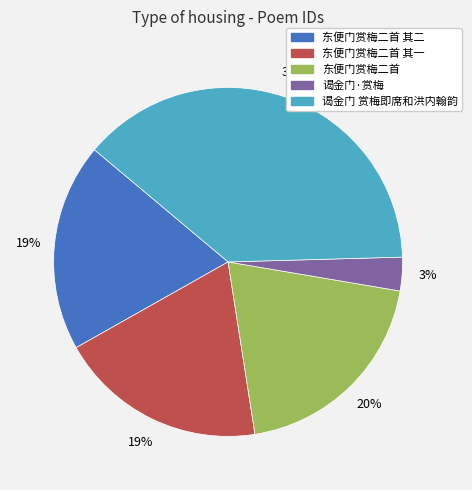

To the nearest percent, what is the difference between the 谒金门 赏梅即席和洪内翰韵 and 东便门赏梅二首 其一 slice percentages?

19%